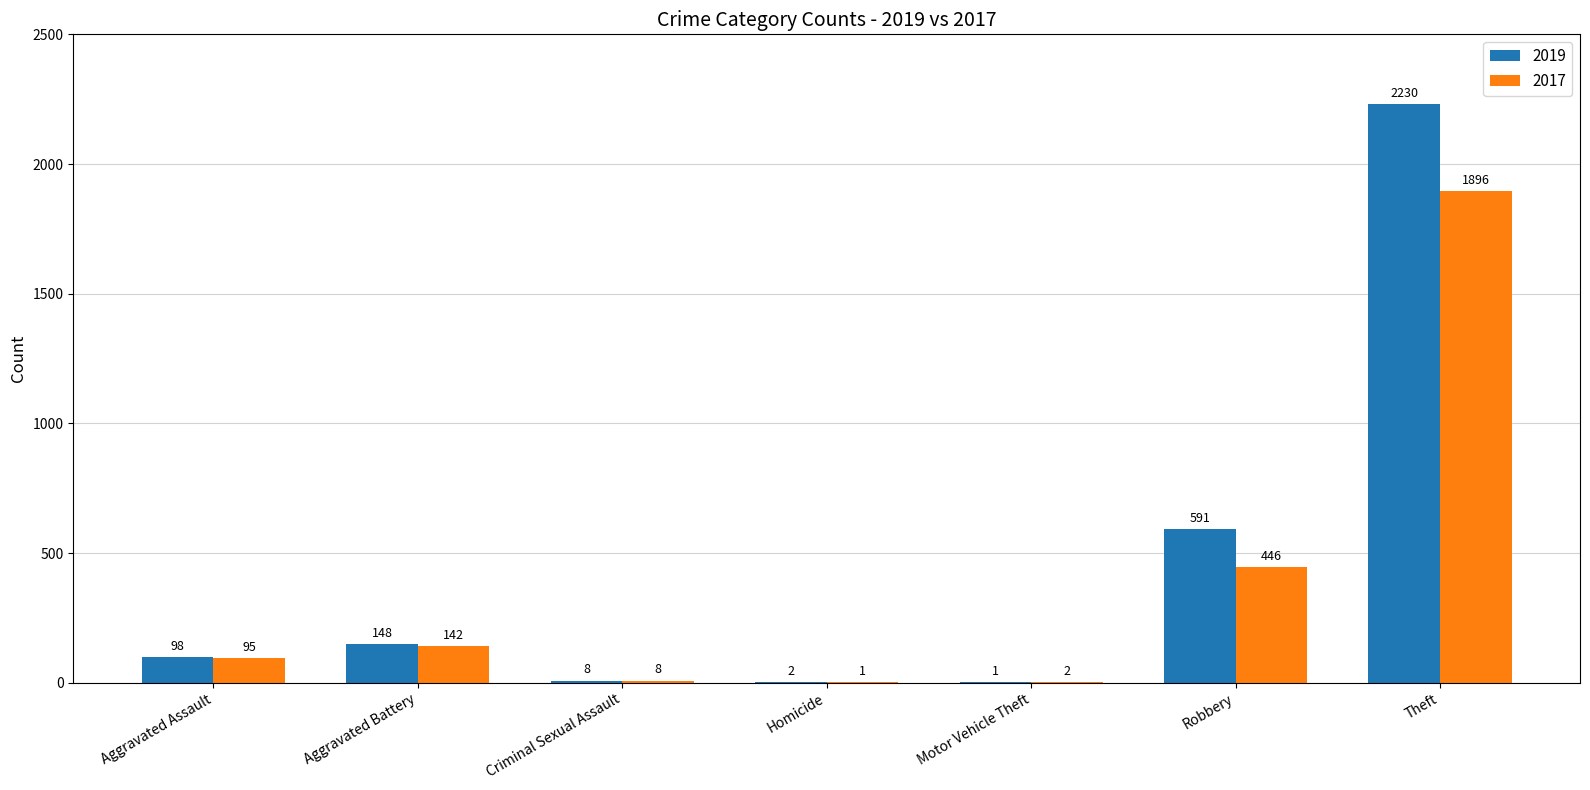

Is it true that 2019 equals 98 at Aggravated Assault?

True